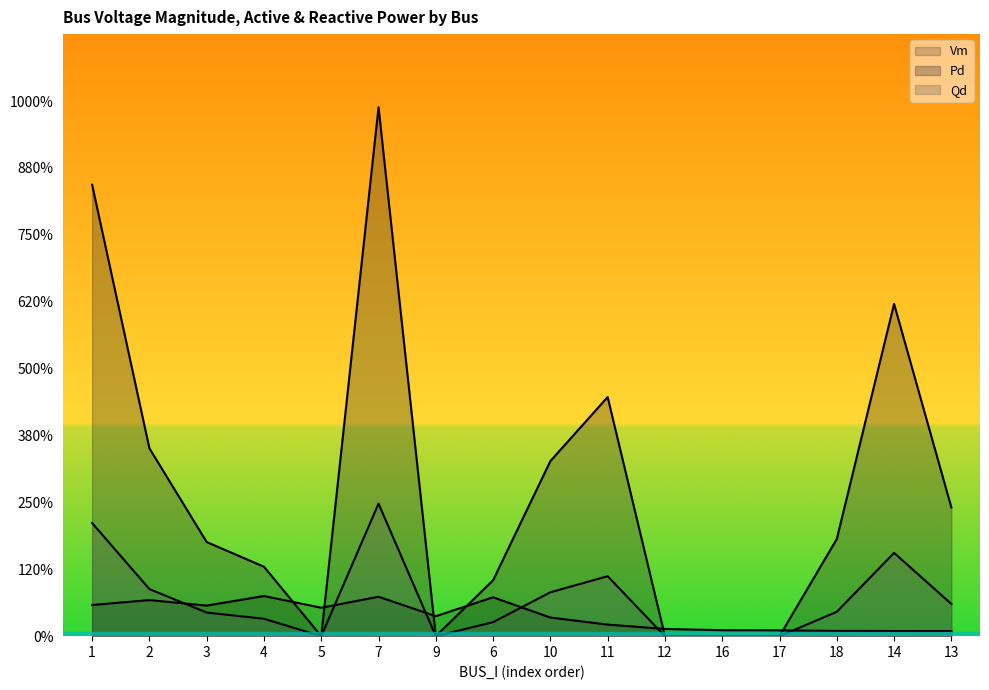

Reading left to right, what are all the values shown in this chart?

Vm: 1=0.0	2=0.0	3=0.0	4=0.0	5=0.0	7=0.0	9=0.0	6=0.0	10=0.0	11=0.0	12=0.0	16=0.0	17=0.0	18=0.0	14=0.0	13=0.0
Pd: 1=0.1	2=0.0	3=0.0	4=0.0	5=0.0	7=0.1	9=0.0	6=0.0	10=0.0	11=0.0	12=0.0	16=0.0	17=0.0	18=0.0	14=0.1	13=0.0
Qd: 1=0.3	2=0.1	3=0.1	4=0.1	5=0.0	7=0.4	9=0.0	6=0.0	10=0.1	11=0.2	12=0.0	16=0.0	17=0.0	18=0.1	14=0.2	13=0.1